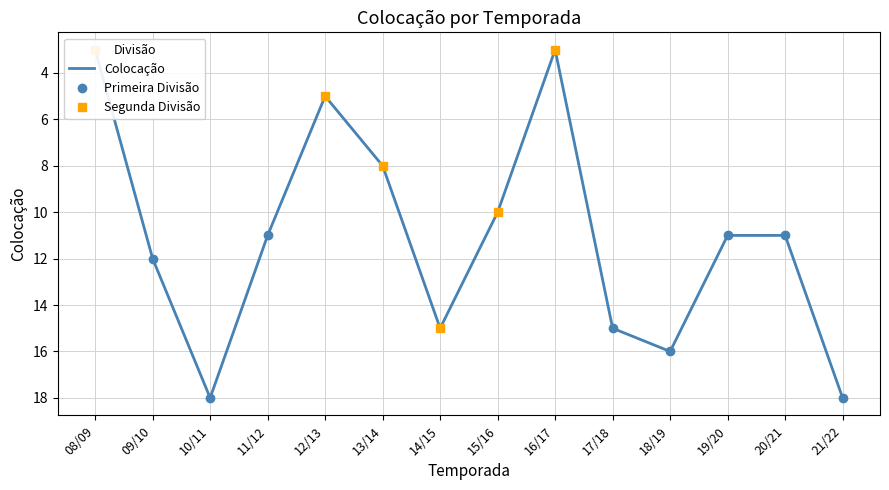

What is the change in value from 14/15 to 19/20?

-4